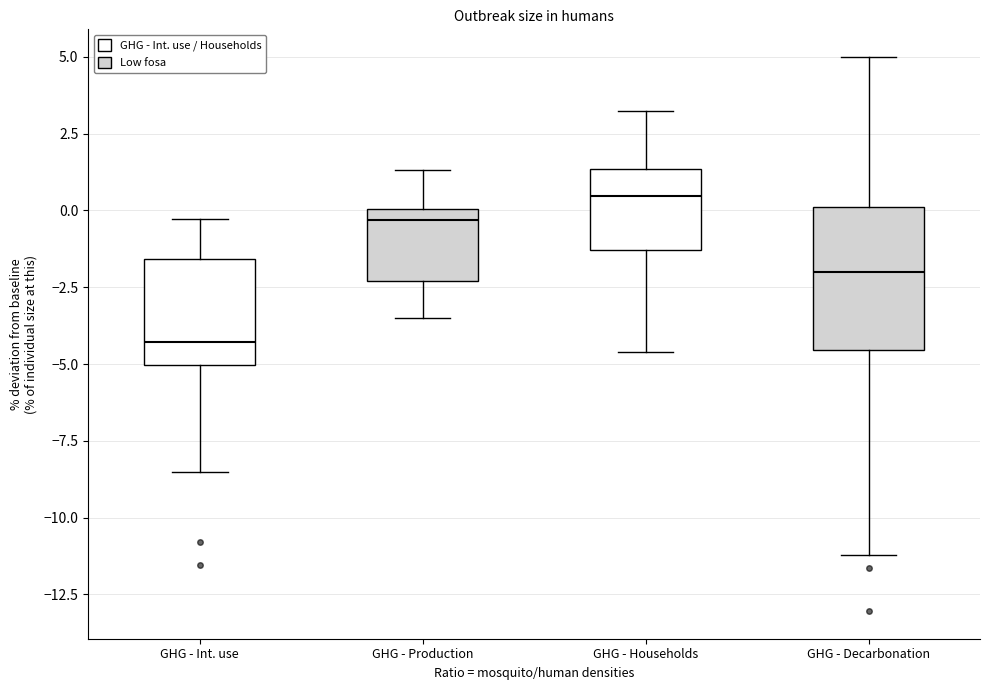

Reading left to right, read every box against the y-axis: the position of its median line, the range the box covers, and the ends of its whiskers. The values are not printed on the chart, so give them approximately, as read against the axis.

GHG - Int. use: median -4.5, box -5.0 to -1.5, whiskers -8.5 to -0.5
GHG - Production: median -0.5, box -2.5 to 0.0, whiskers -3.5 to 1.5
GHG - Households: median 0.5, box -1.5 to 1.5, whiskers -4.5 to 3.0
GHG - Decarbonation: median -2.0, box -4.5 to 0.0, whiskers -11.0 to 5.0